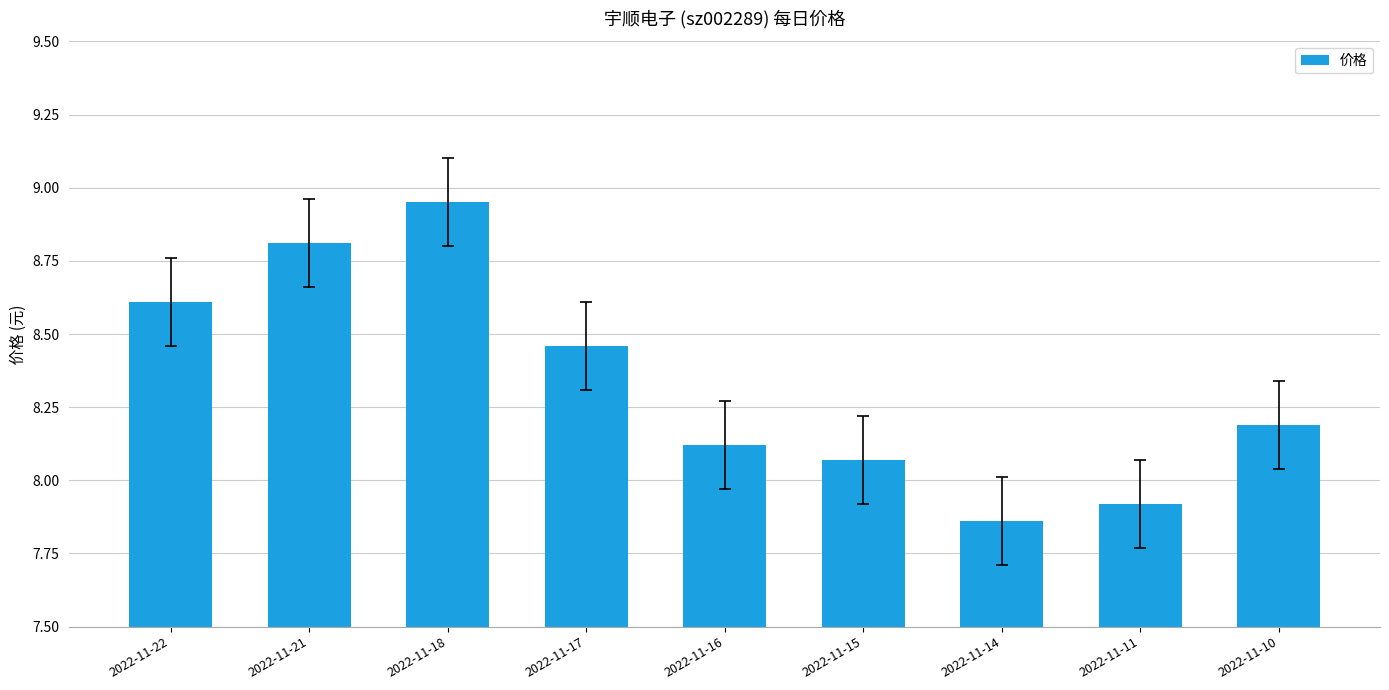

Are the bars horizontal?

No